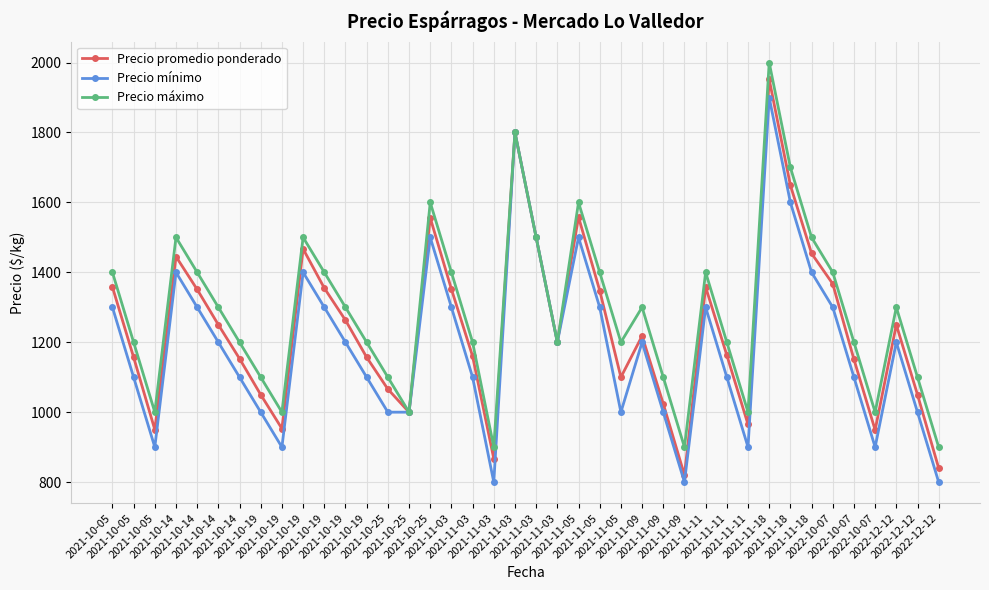

Rank the categories by Precio mínimo value from highest to lowest.

2021-11-18, 2021-11-03, 2021-11-18, 2021-10-25, 2021-11-03, 2021-11-05, 2021-10-14, 2021-10-19, 2021-11-18, 2021-10-05, 2021-10-14, 2021-10-19, 2021-11-03, 2021-11-05, 2021-11-11, 2022-10-07, 2021-10-14, 2021-10-19, 2021-11-03, 2021-11-09, 2022-12-12, 2021-10-05, 2021-10-14, 2021-10-19, 2021-11-03, 2021-11-11, 2022-10-07, 2021-10-19, 2021-10-25, 2021-10-25, 2021-11-05, 2021-11-09, 2022-12-12, 2021-10-05, 2021-10-19, 2021-11-11, 2022-10-07, 2021-11-03, 2021-11-09, 2022-12-12